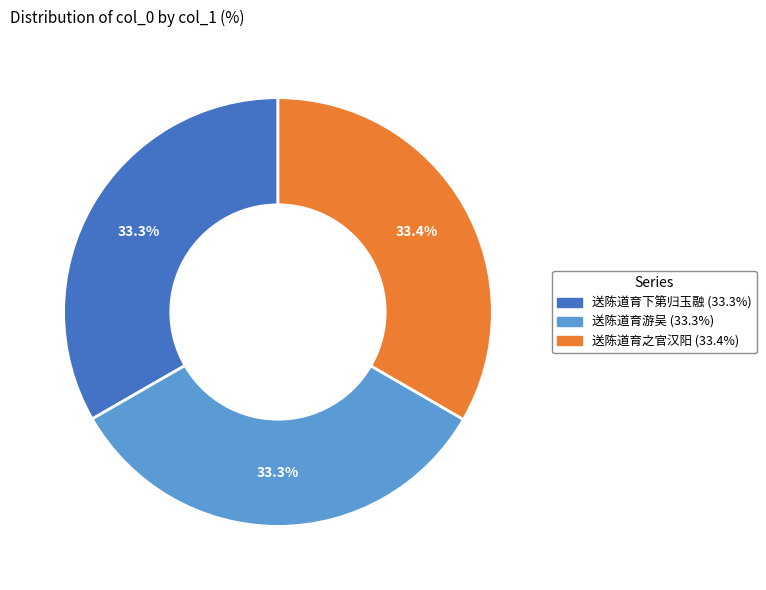

Approximately how many times larger is the value at 送陈道育游吴 compared to 送陈道育之官汉阳?

1.0